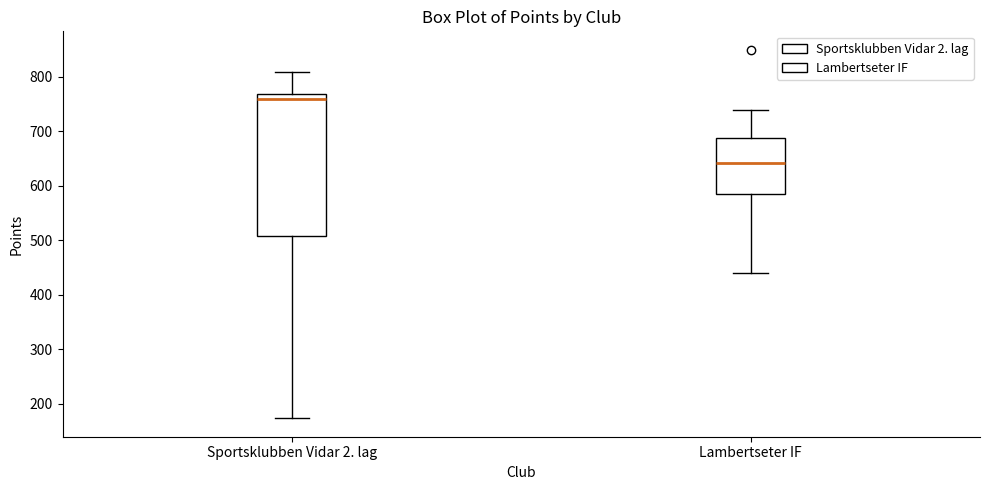

Which box has the lowest median line?

Lambertseter IF